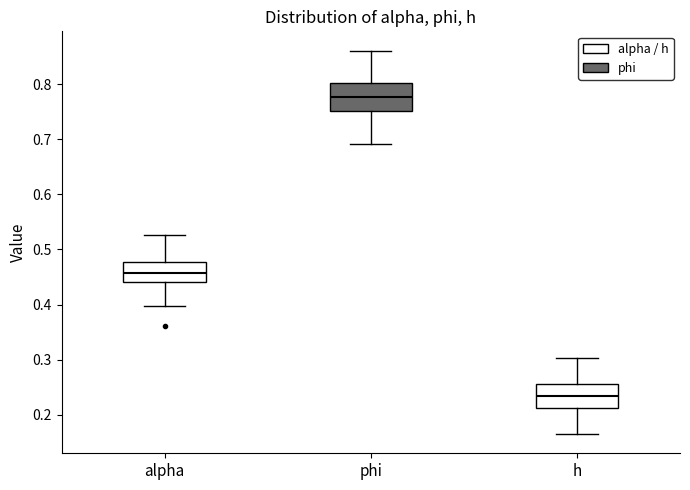

Reading left to right, read every box against the y-axis: the position of its median line, the range the box covers, and the ends of its whiskers. The values are not printed on the chart, so give them approximately, as read against the axis.

alpha: median 0.46, box 0.44 to 0.48, whiskers 0.40 to 0.53
phi: median 0.78, box 0.75 to 0.80, whiskers 0.69 to 0.86
h: median 0.23, box 0.21 to 0.25, whiskers 0.16 to 0.30